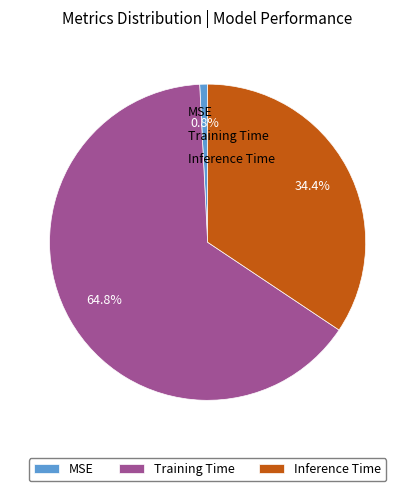

The Training Time slice represents 65% of the pie. True or false?

True